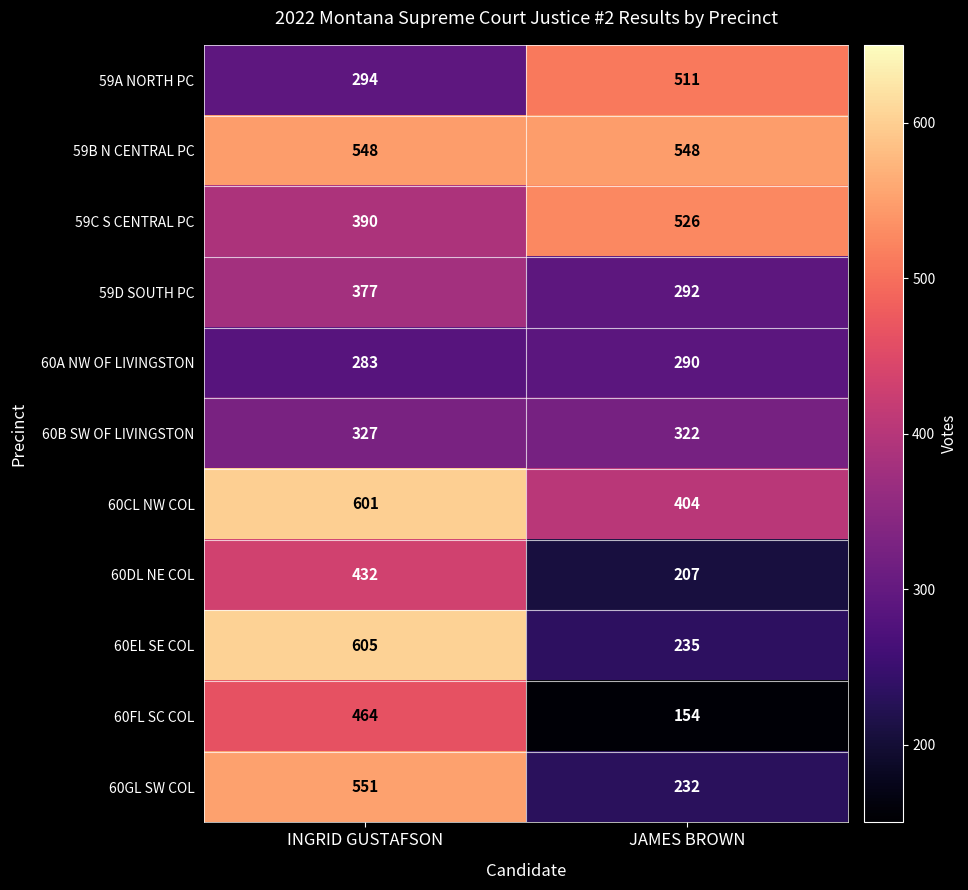

At which label is 60A NW OF LIVINGSTON closest to 286?

INGRID GUSTAFSON